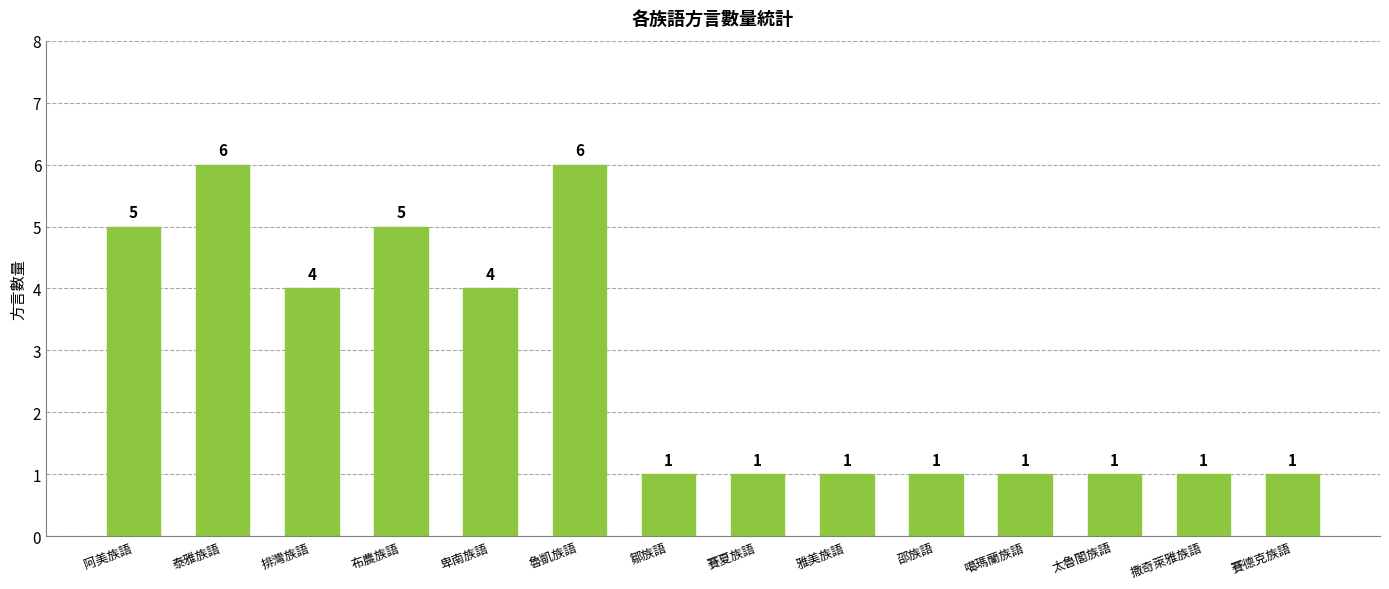

Is it true that the value at 泰雅族語 is 6?

True